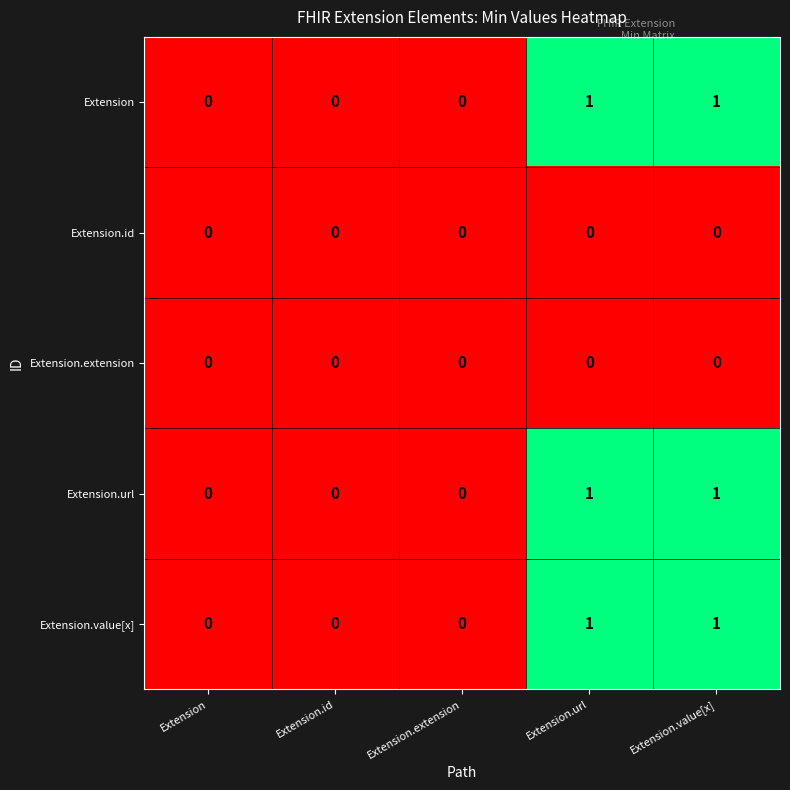

Reading left to right, transcribe all the data shown in this chart.

Extension: Extension=0	Extension.id=0	Extension.extension=0	Extension.url=1	Extension.value[x]=1
Extension.id: Extension=0	Extension.id=0	Extension.extension=0	Extension.url=0	Extension.value[x]=0
Extension.extension: Extension=0	Extension.id=0	Extension.extension=0	Extension.url=0	Extension.value[x]=0
Extension.url: Extension=0	Extension.id=0	Extension.extension=0	Extension.url=1	Extension.value[x]=1
Extension.value[x]: Extension=0	Extension.id=0	Extension.extension=0	Extension.url=1	Extension.value[x]=1